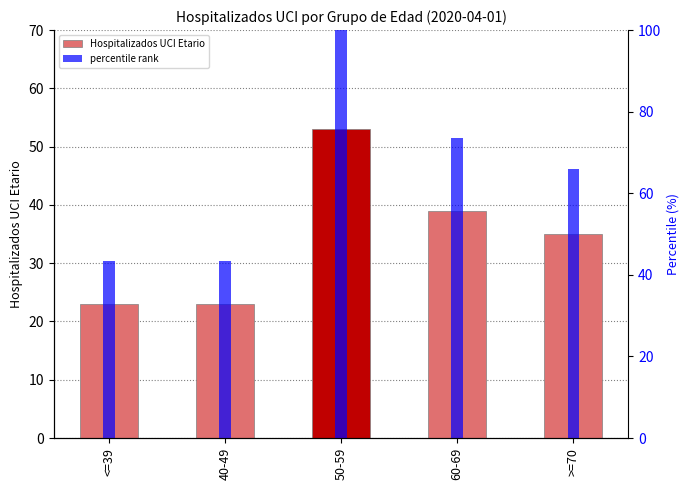

The value at 50-59 is 76. True or false?

False